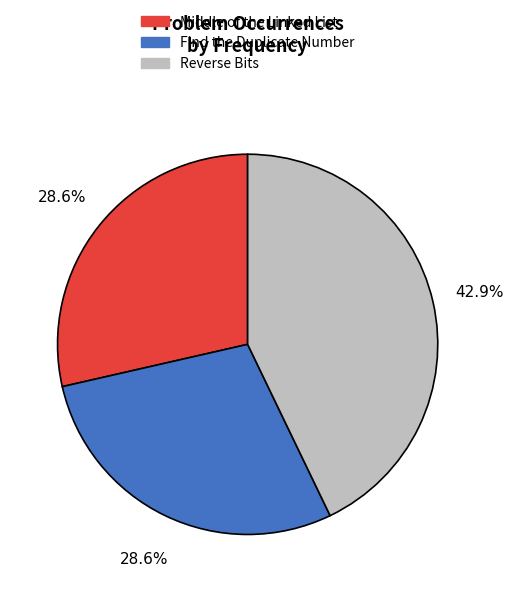

True or false: Reverse Bits accounts for 32% of the total.

False